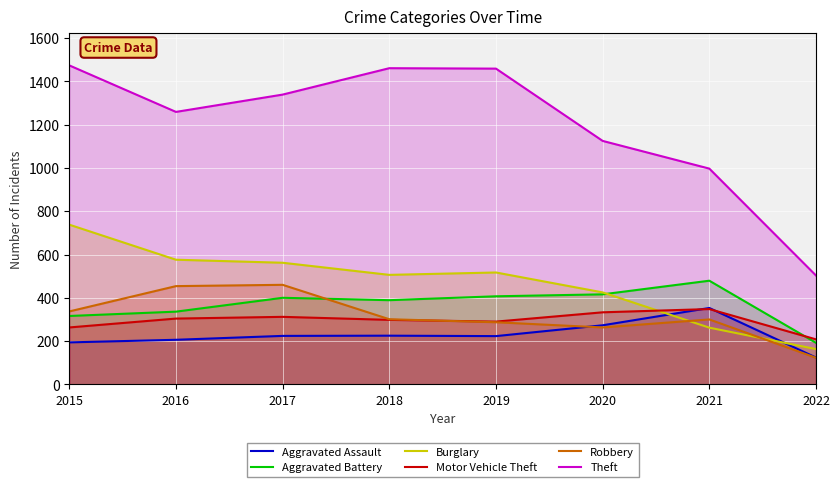

How many lines are shown in the chart?

6